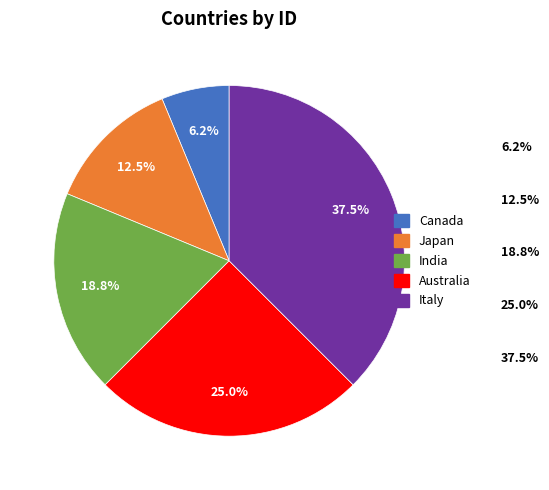

Which has a higher value, Japan or Australia?

Australia